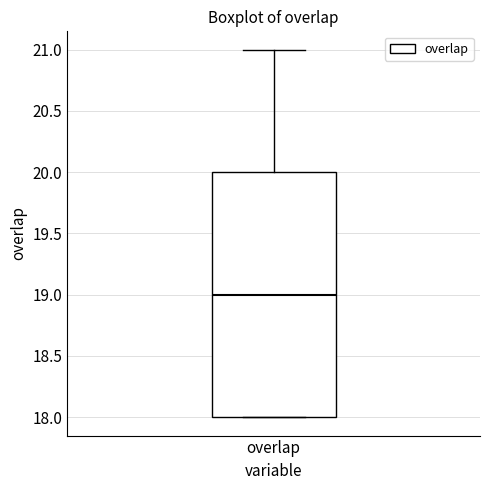

Read this box plot against the y-axis: the position of the median line, the range covered by the box, and the ends of both whiskers. The values are not printed on the chart, so give them approximately, as read against the axis.

median 19, box 18 to 20, whiskers 18 to 21